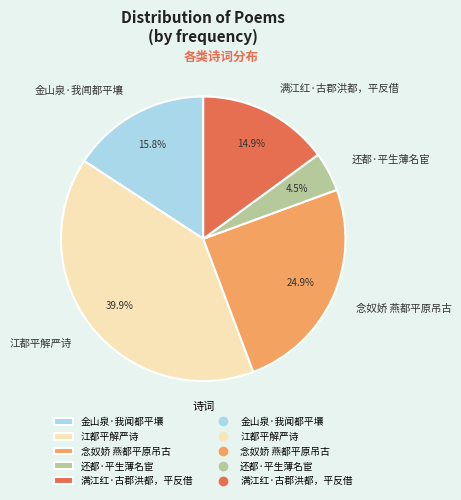

To the nearest percent, what is the combined percentage of 金山泉·我闻都平壤 and 还都·平生薄名宦?

20%